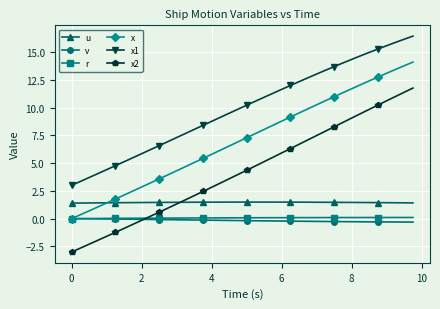

What is the value of the x point at the 28th from the left?

9.9